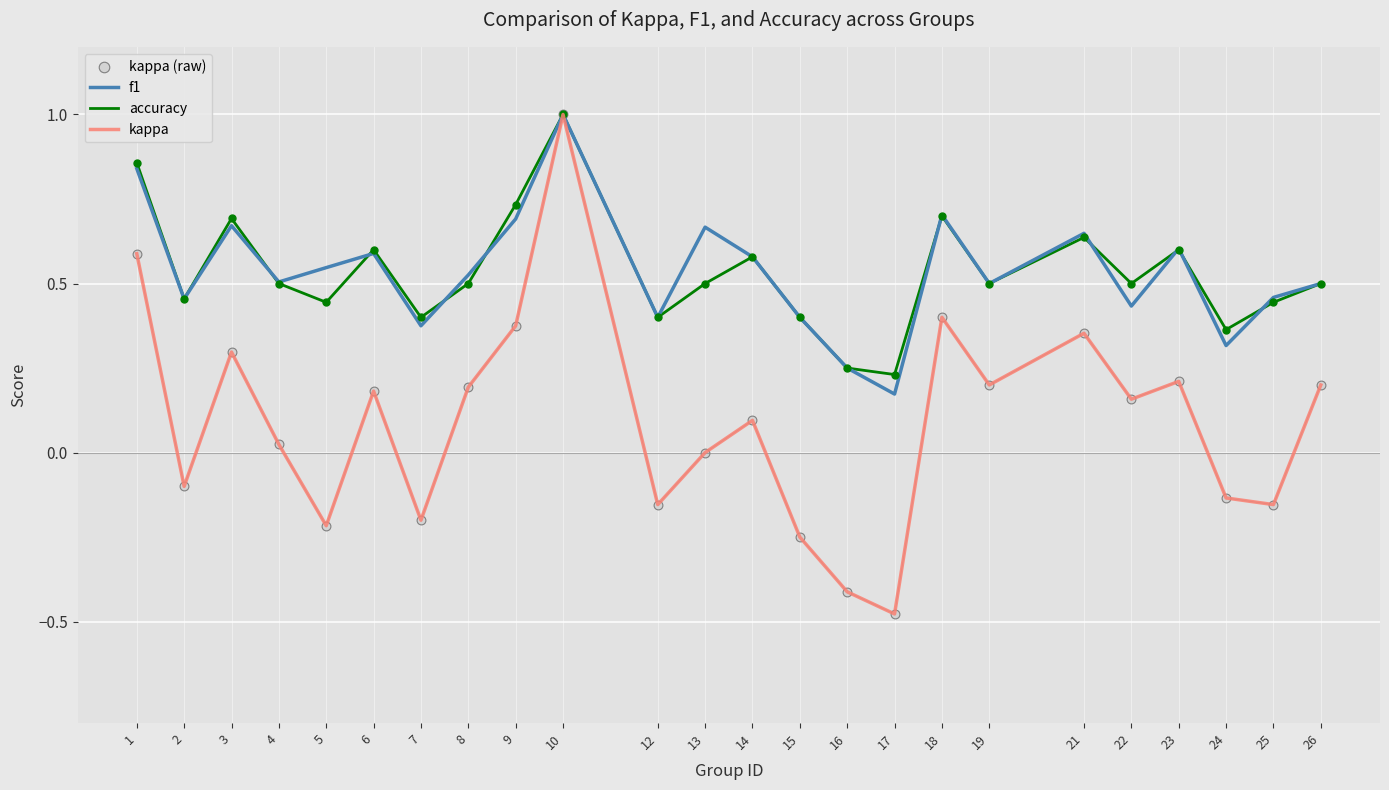

Which series has the largest range (max minus min)?

kappa